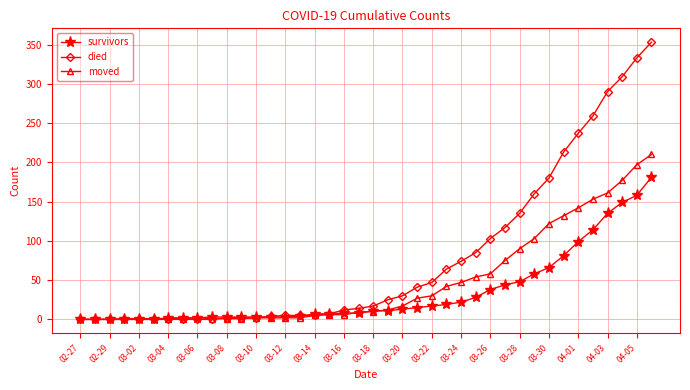

Which series has the largest range (max minus min)?

died